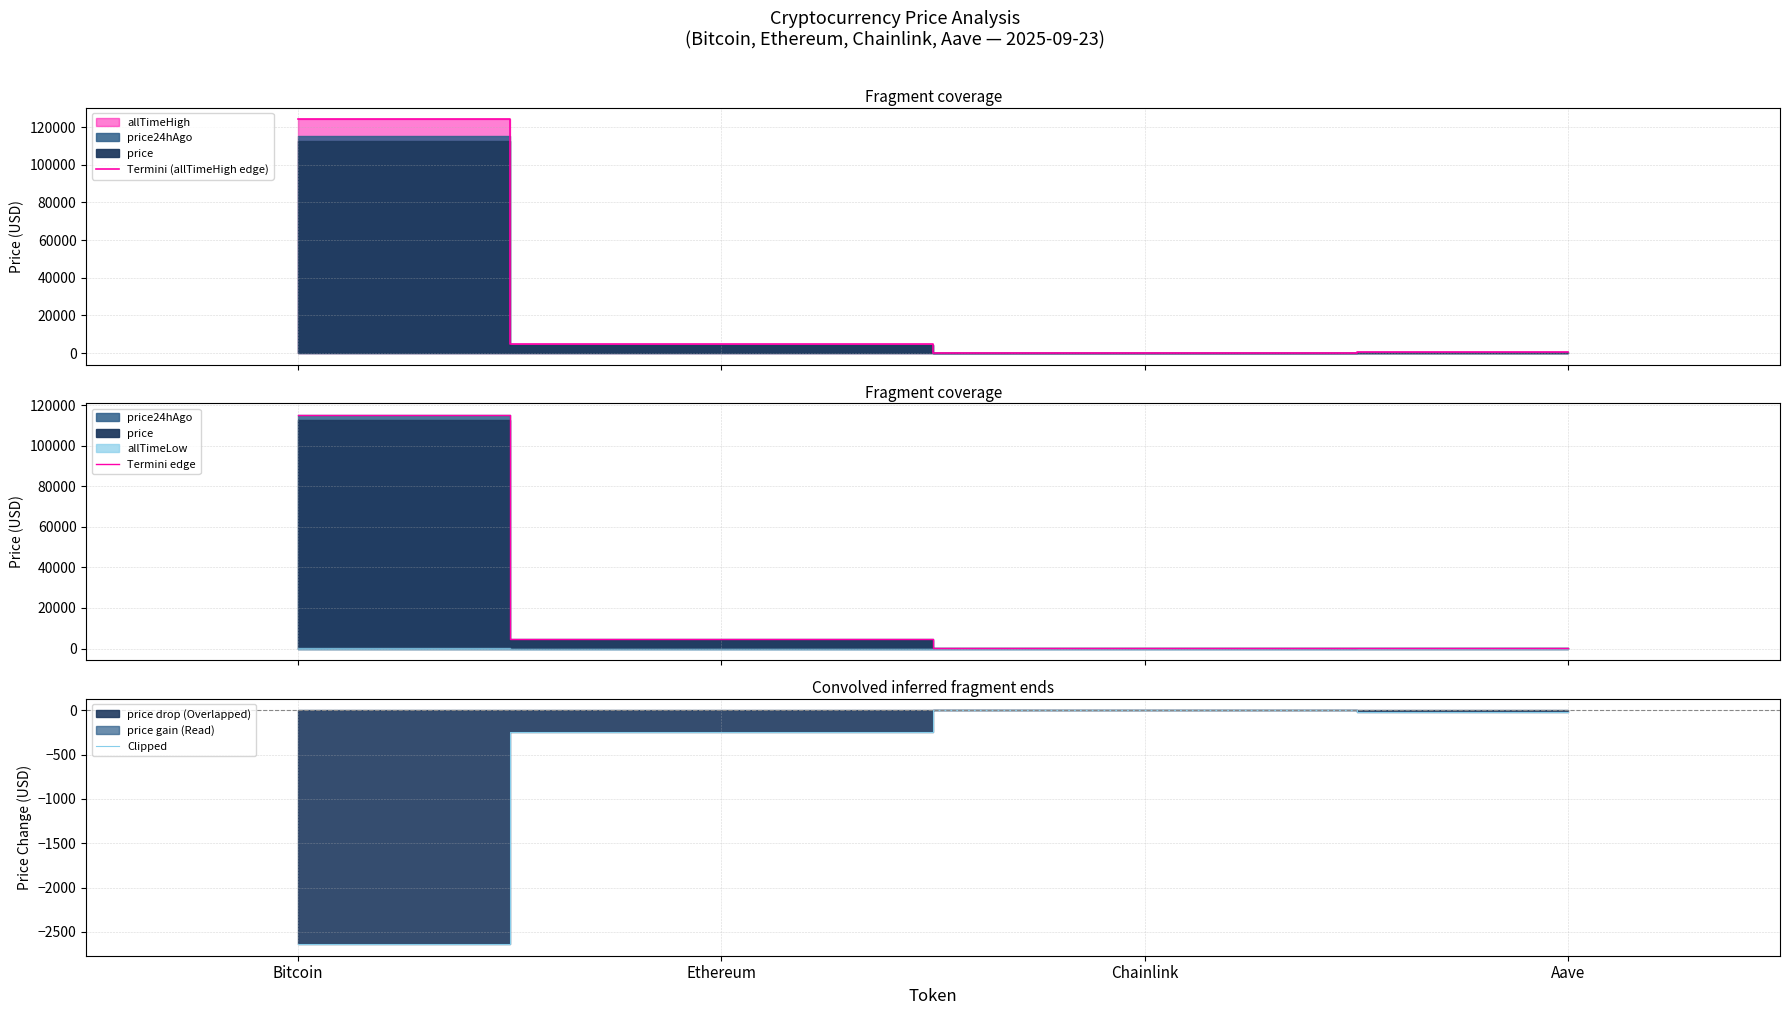

List the labels in order of Termini (allTimeHigh edge) value, smallest first.

Chainlink, Aave, Ethereum, Bitcoin